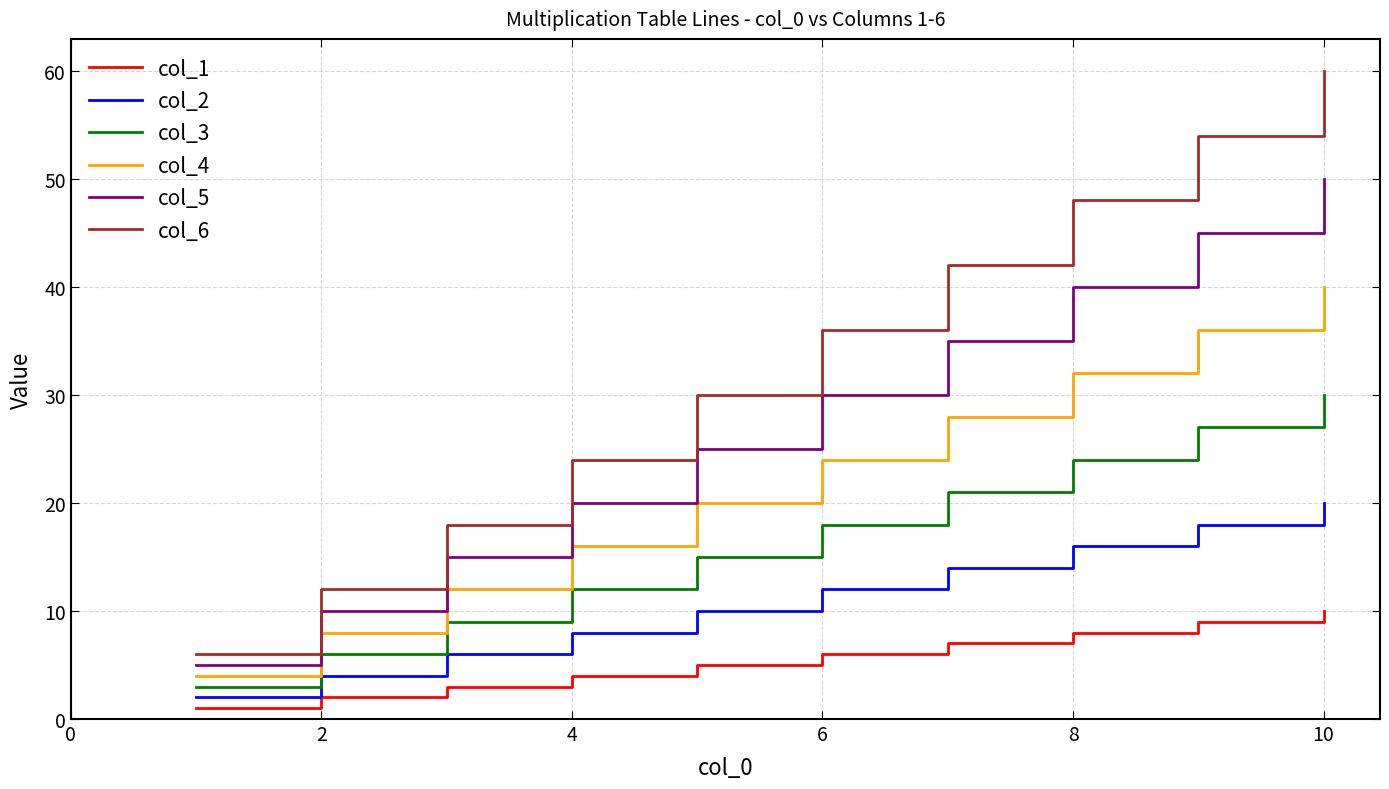

List the series in order of their peak value, highest first.

col_6, col_5, col_4, col_3, col_2, col_1